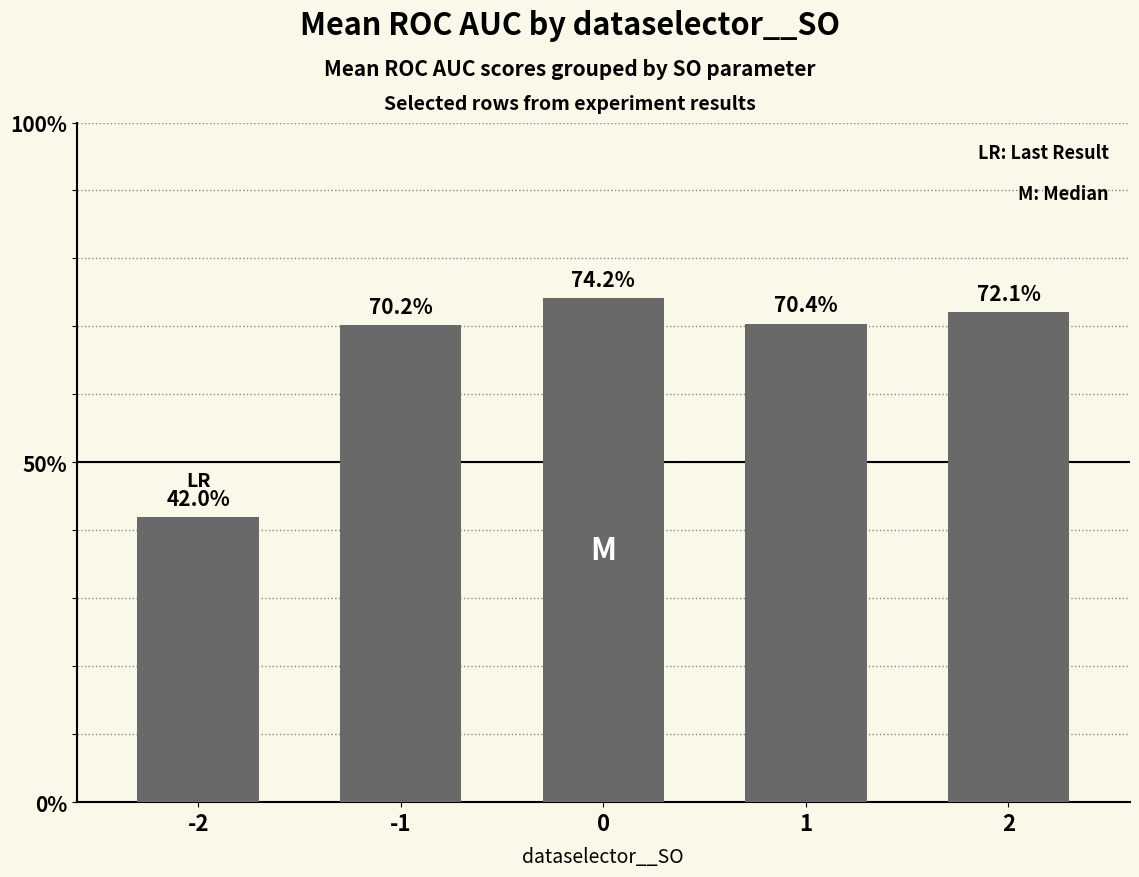

Does the chart contain any negative values?

No